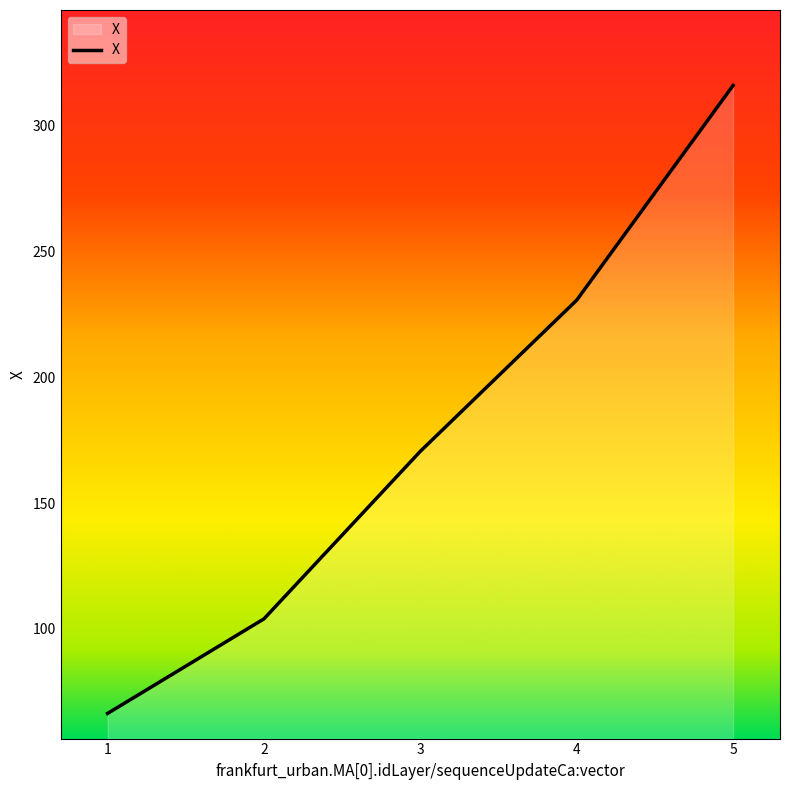

What is the difference between the values at 3 and 1?

104.2